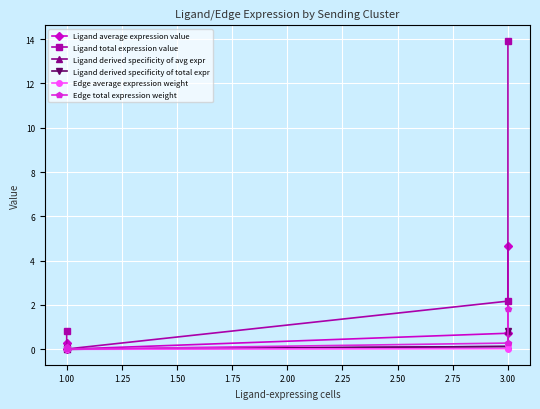

What is the total value across all series at 3.00?

3.5